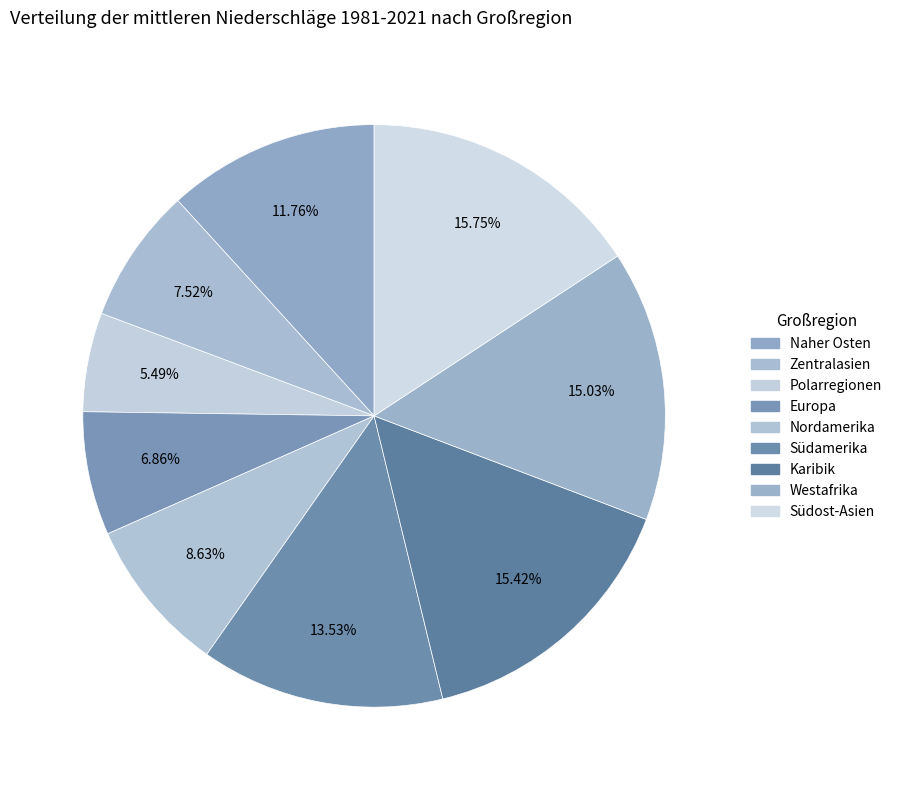

True or false: Polarregionen accounts for 5% of the total.

True